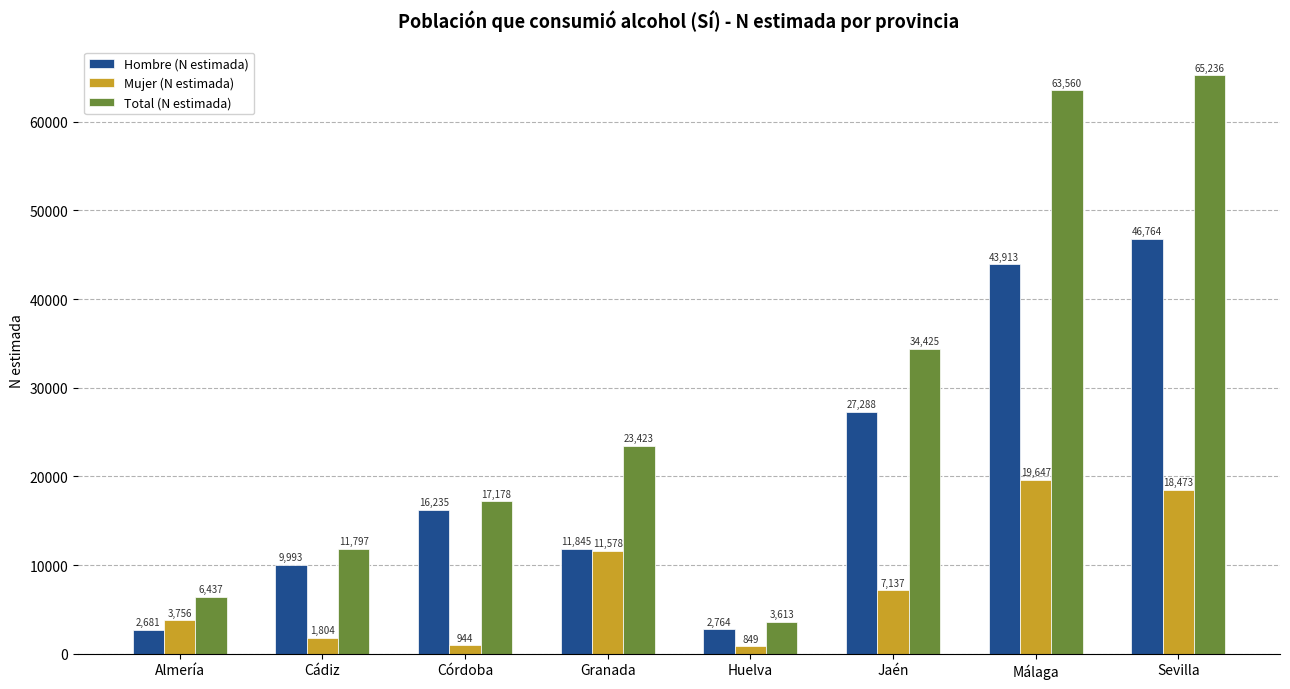

How many bars are there in each group?

3